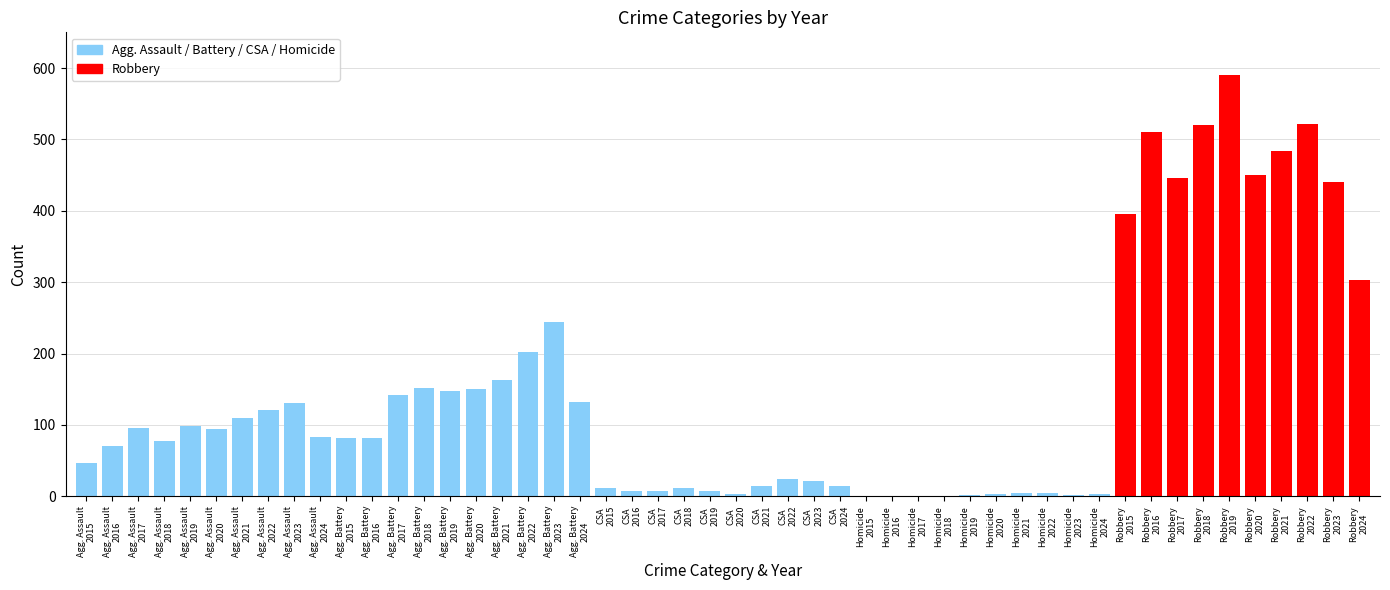

What is the greatest value displayed?

591